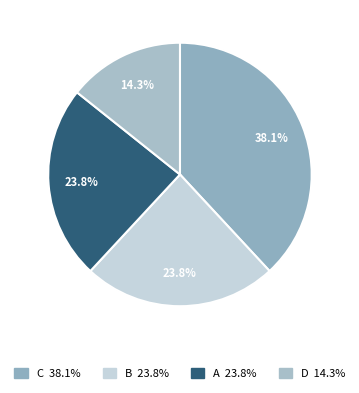

What is the largest slice in the pie chart?

c